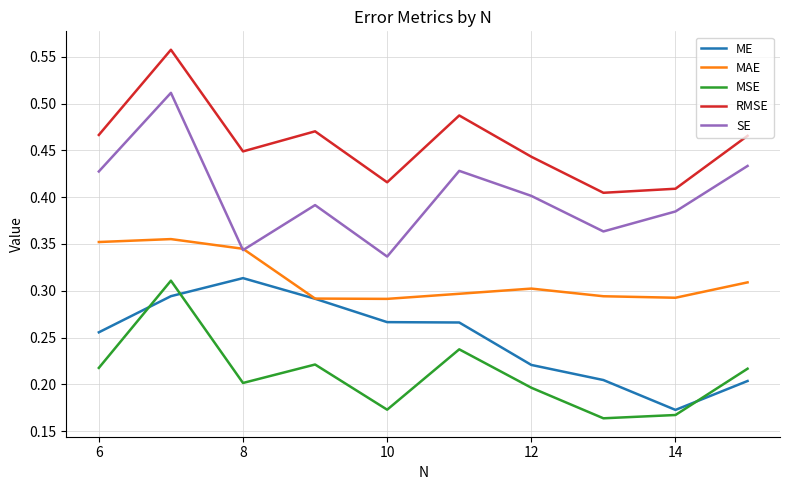

What are all the series names shown in the legend?

ME, MAE, MSE, RMSE, SE